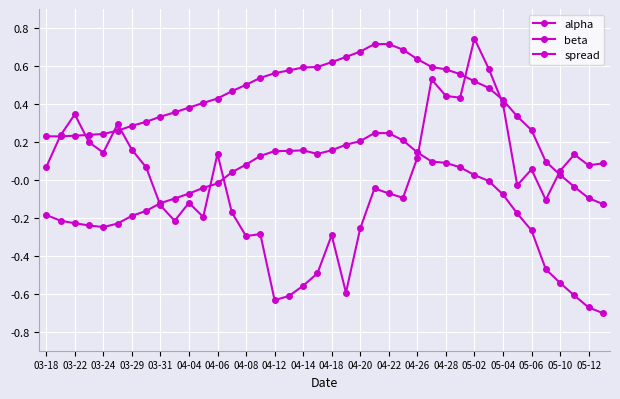

How many lines are shown in the chart?

3